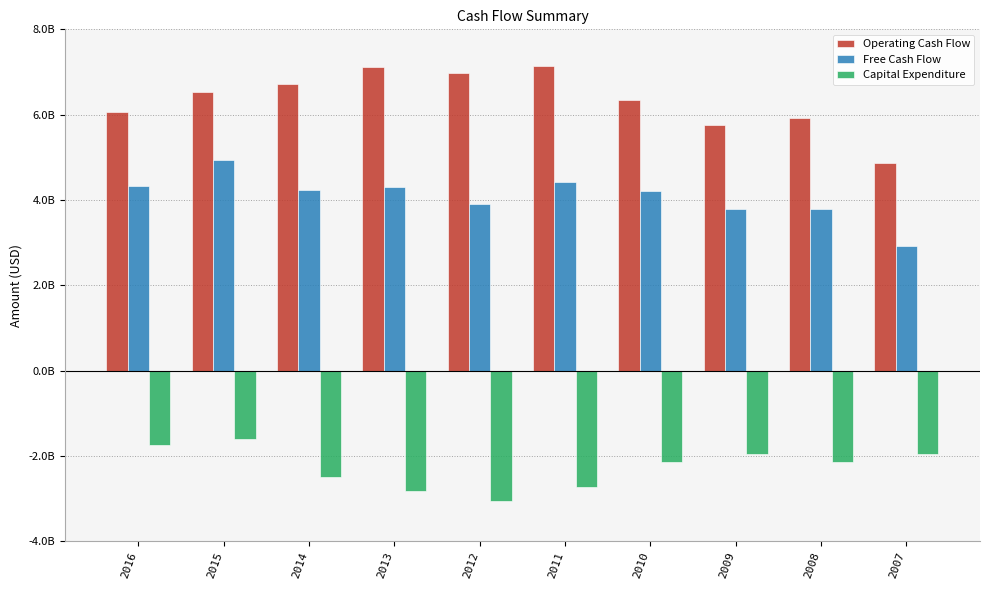

How many groups of bars are there?

10